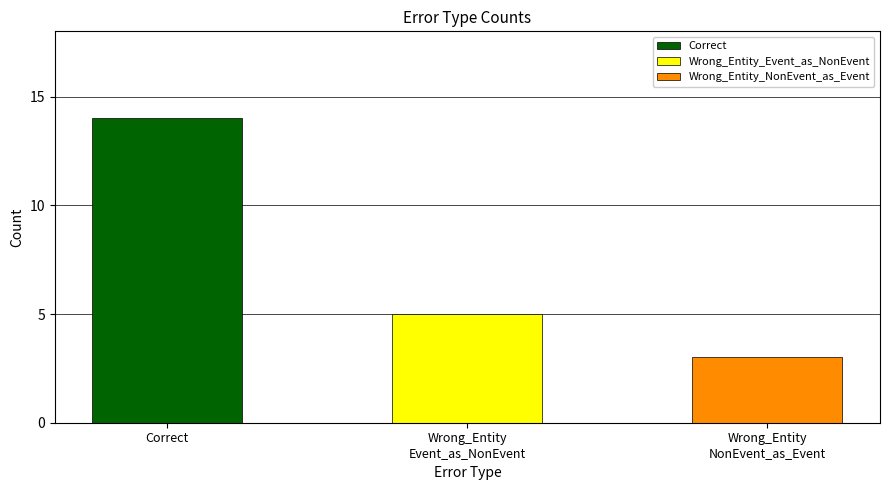

What is the change in value from Correct to Wrong_Entity_Event_as_NonEvent?

-9